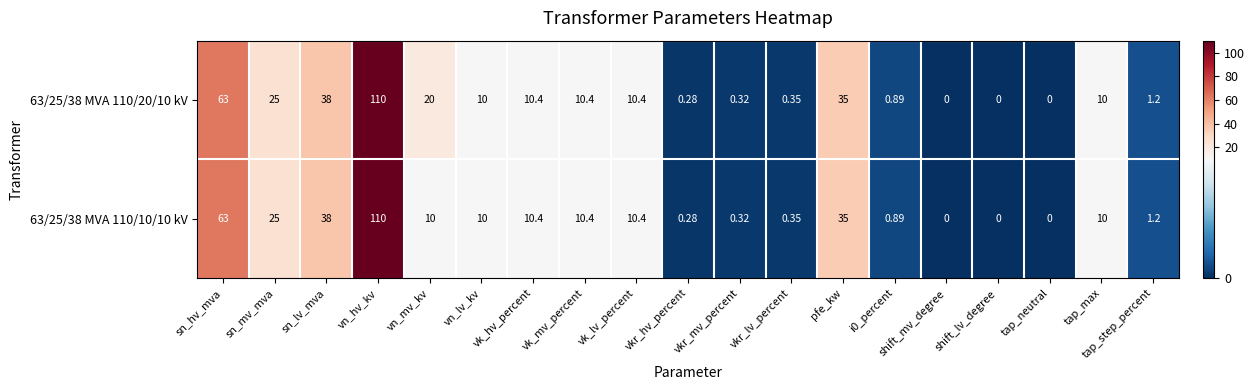

How many data points does each series have?

19